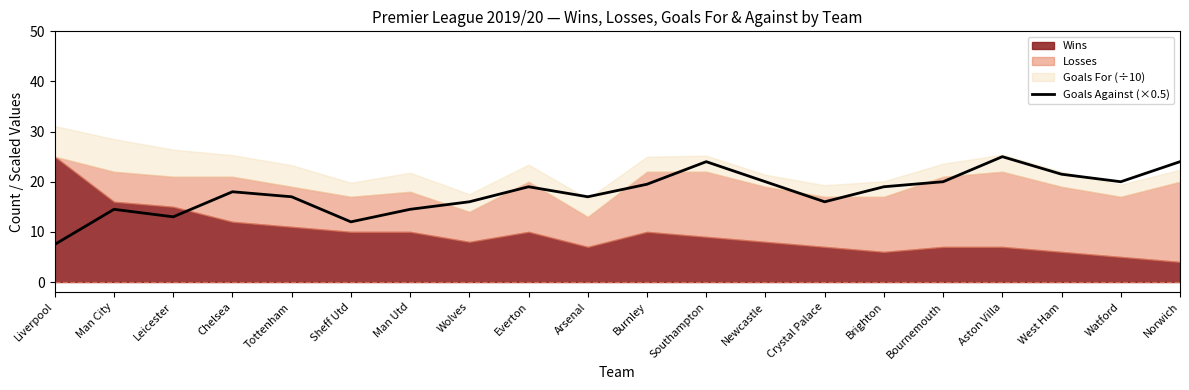

What is the label of the 12th point from the right?

Everton